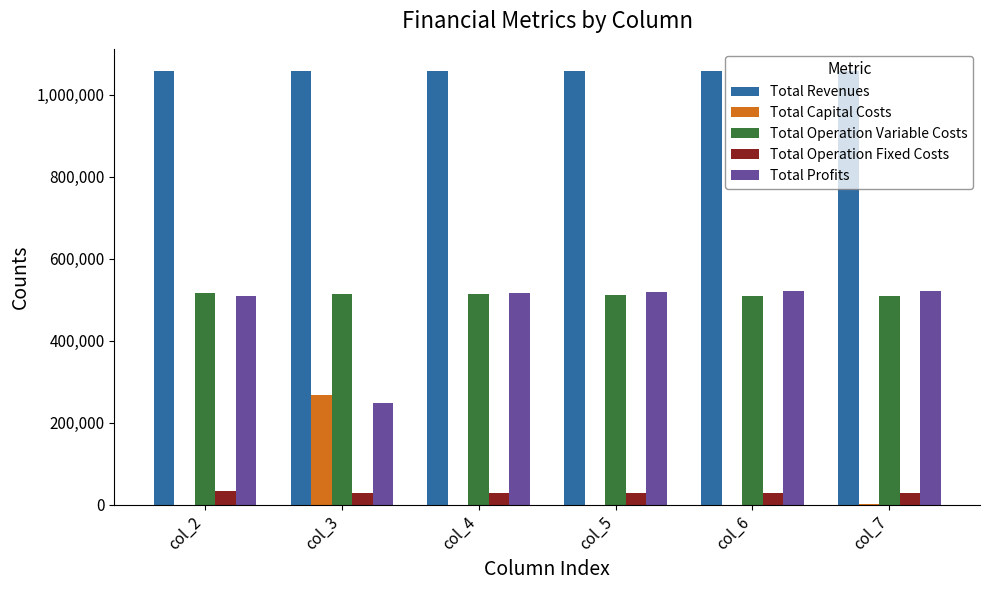

Does the chart contain stacked bars?

No